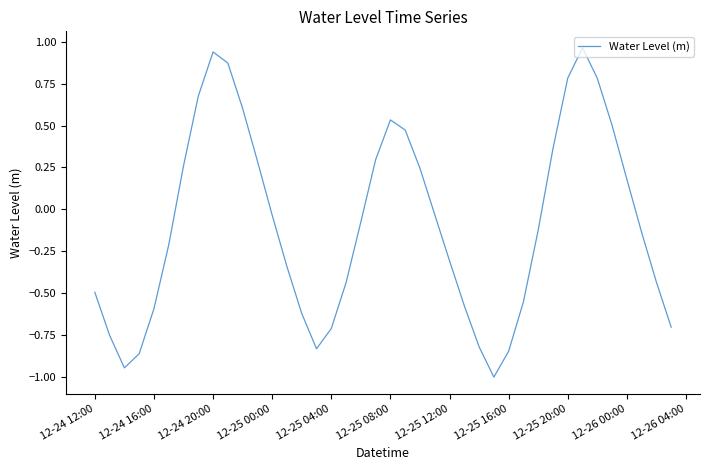

What is the difference between the maximum and minimum values?

2.0